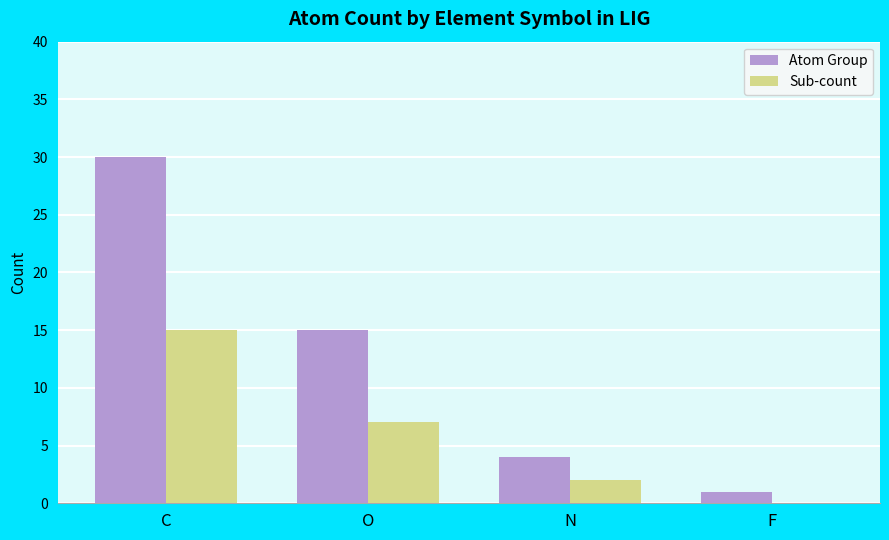

At which category is the sum across all series the highest?

C